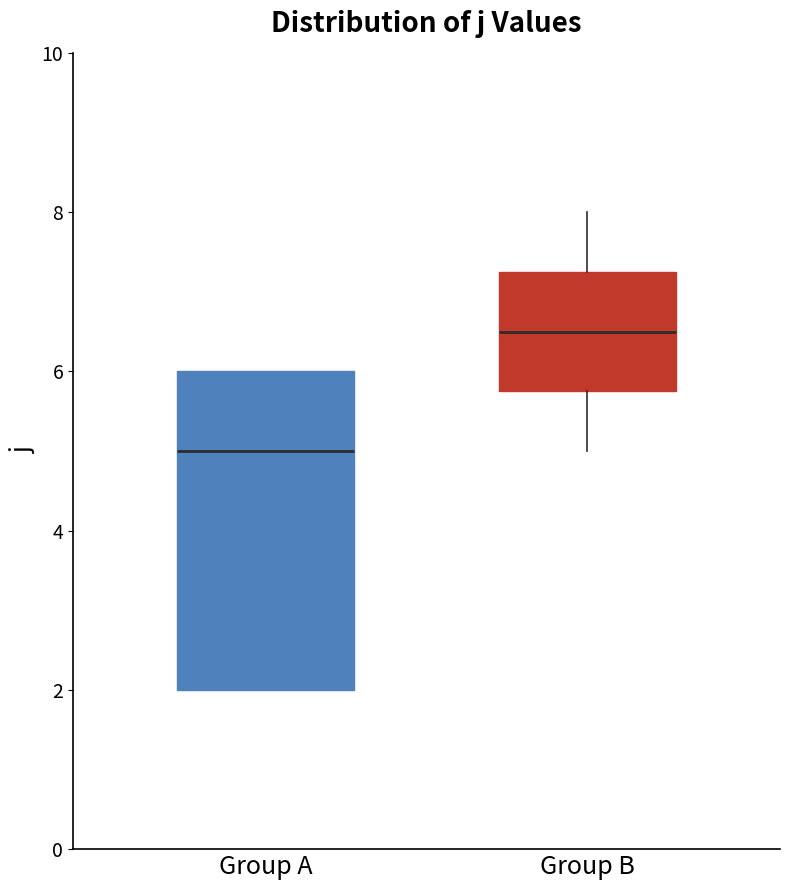

Where does the upper whisker of the box for Group B end on the y-axis? The values are not printed on the chart, so give them approximately, as read against the axis.

8.0